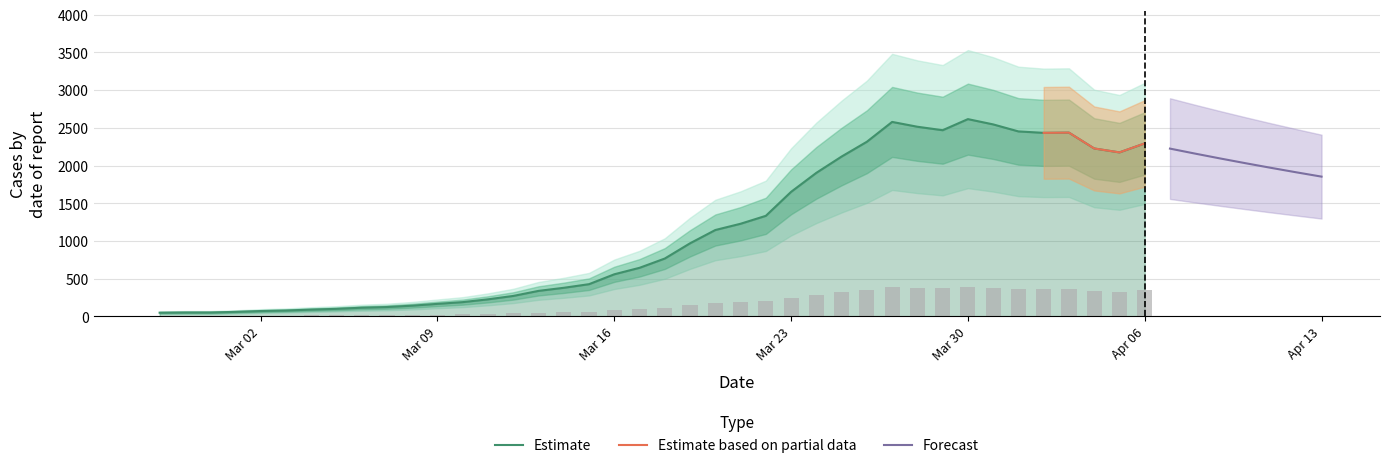

What is the value of the 15th bar from the left?

271